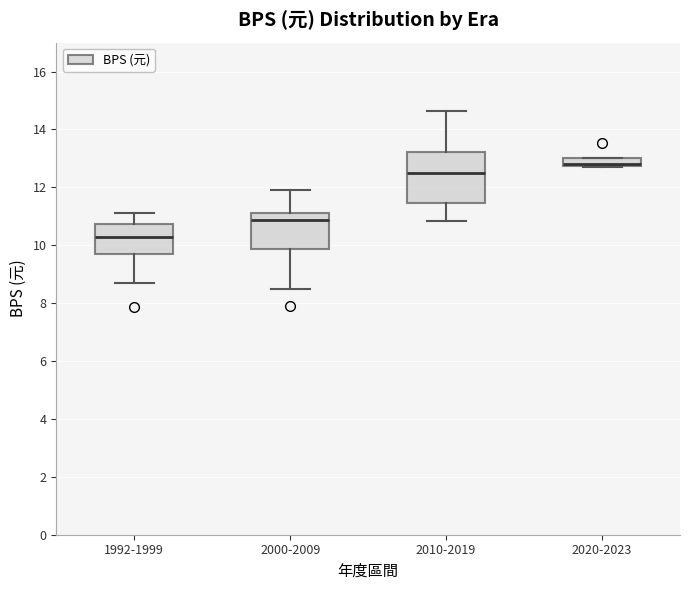

Where does the median line of the box for 2000-2009 sit on the y-axis? The values are not printed on the chart, so give them approximately, as read against the axis.

10.8